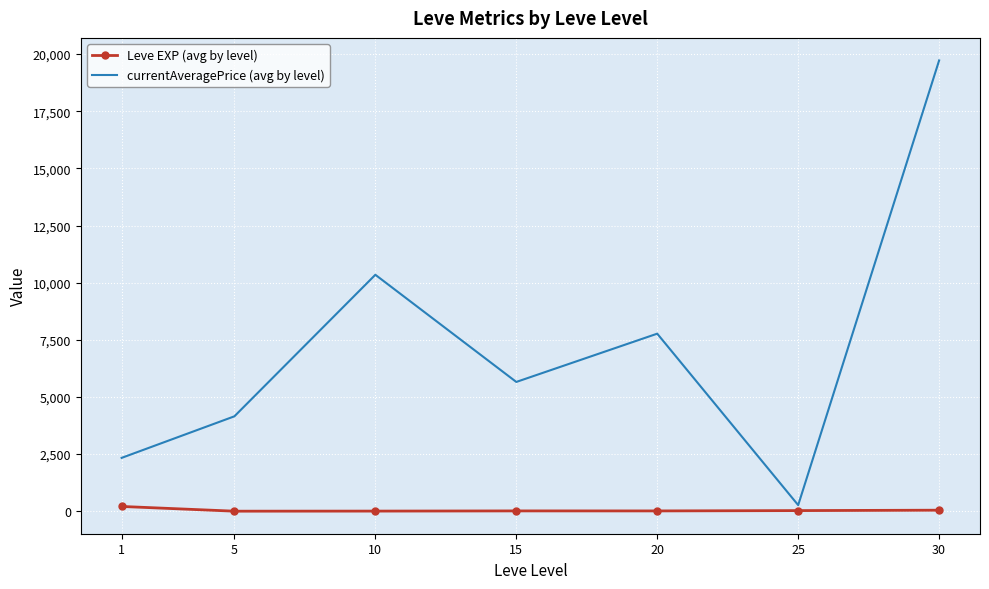

What is the approximate value of Leve EXP (avg by level) at 20?

15.0